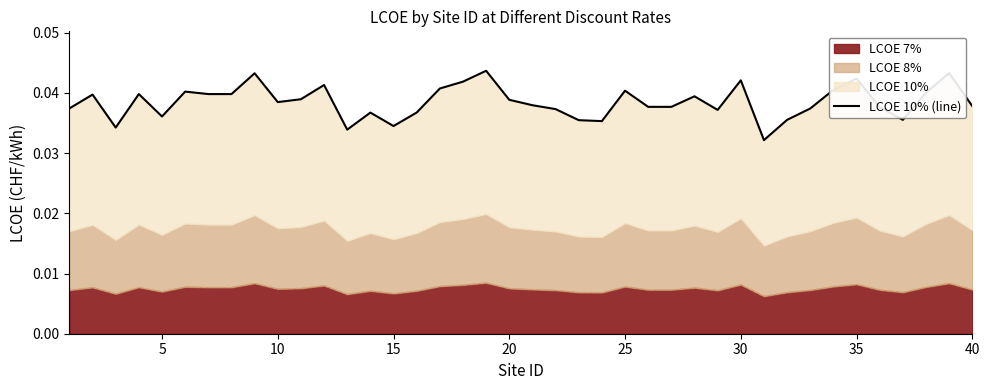

Count the values in the range 0 to 1.

40